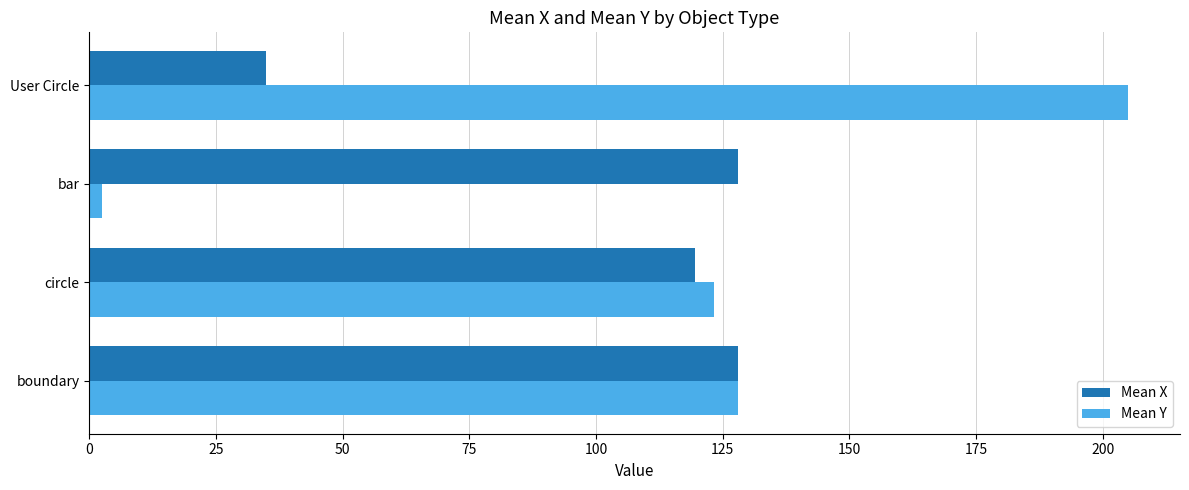

Rank the series by their maximum value, from lowest to highest.

Mean X, Mean Y